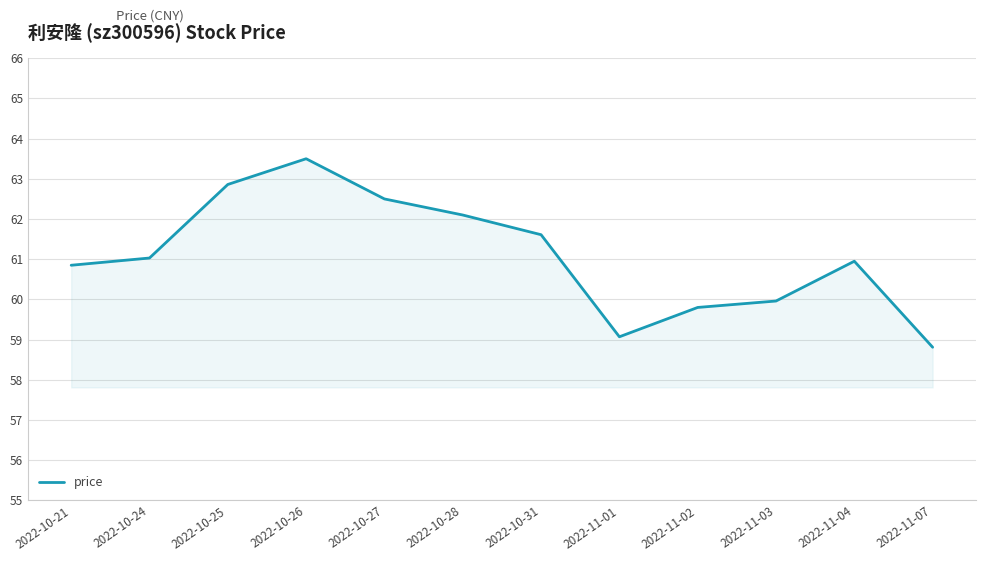

What is the change in value from 2022-10-21 to 2022-10-31?

+0.8